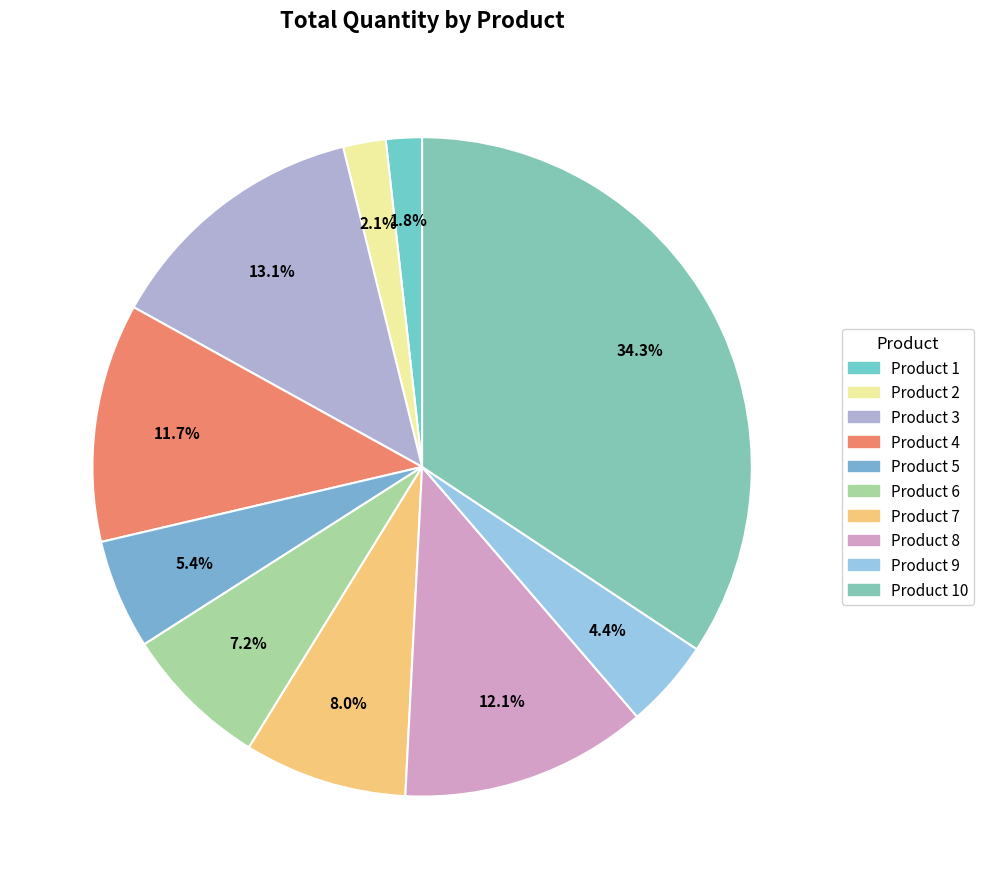

To the nearest percent, what is the average slice percentage?

10%